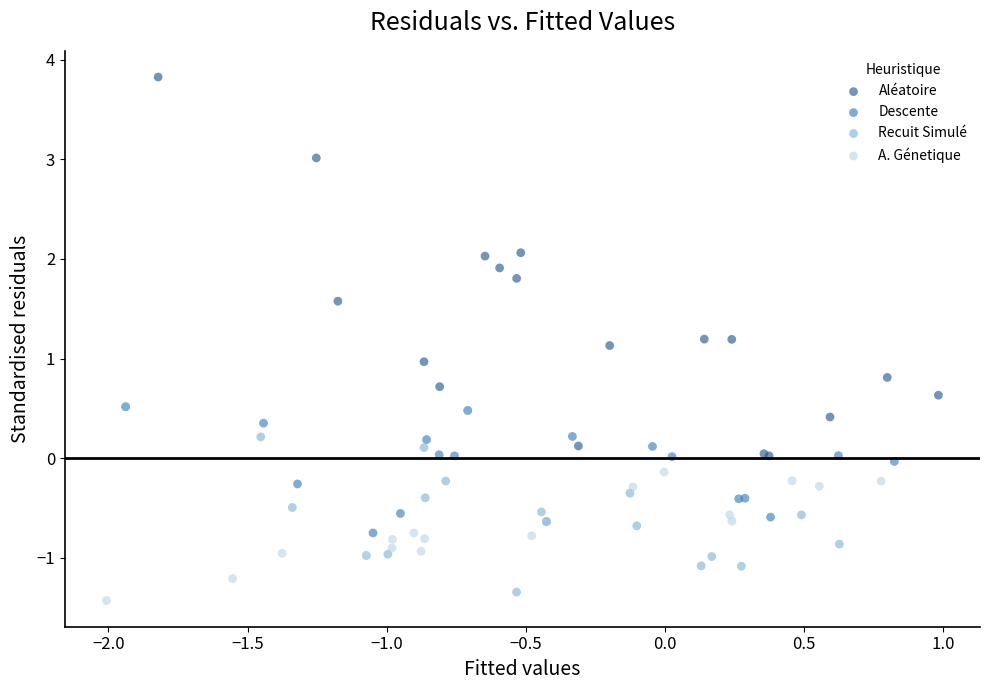

What are all the series names shown in the legend?

Aléatoire, Descente, Recuit Simulé, A. Génetique